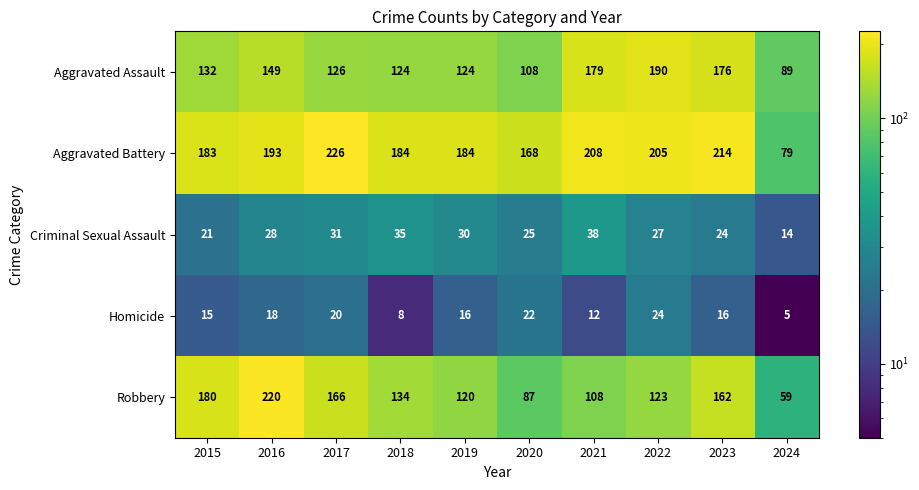

Between 2020 and 2023, which series saw the biggest shift?

Robbery